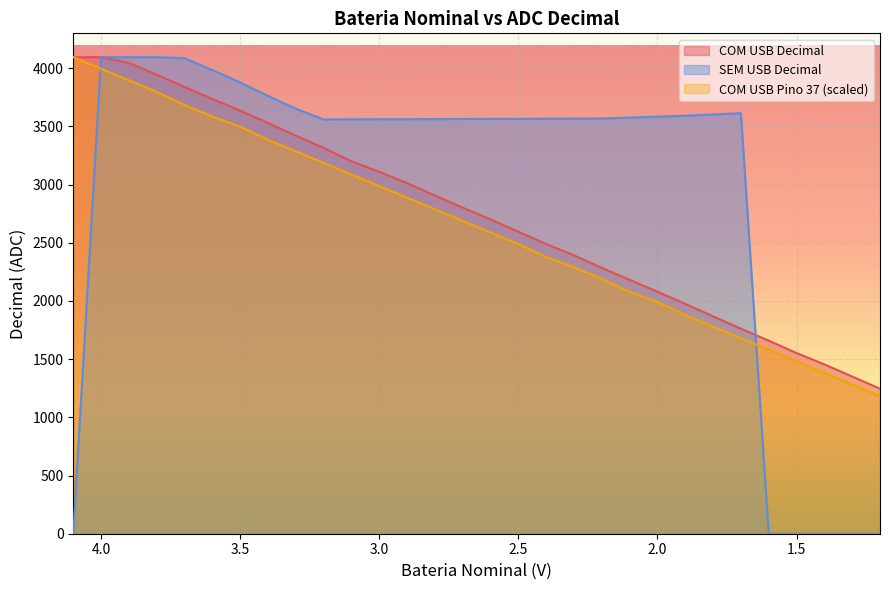

At which label does SEM USB Decimal reach its peak?

4.0